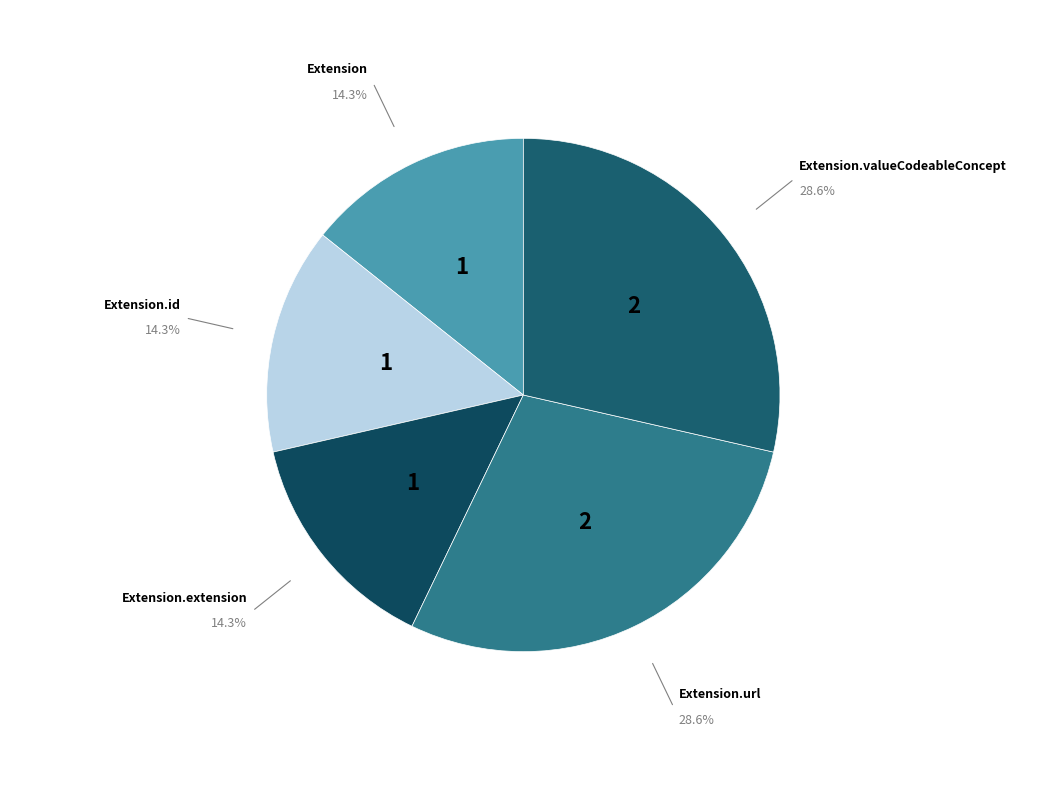

What is the largest slice in the pie chart?

Extension.url